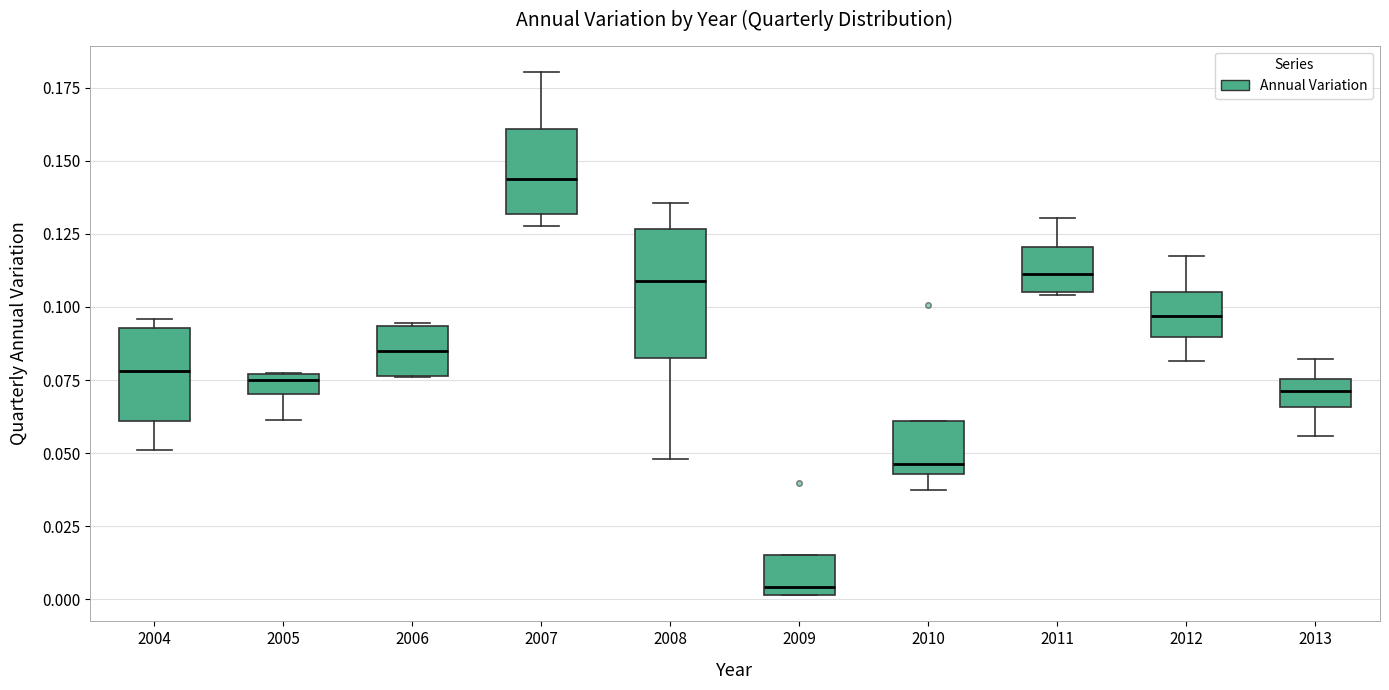

Where does the lower whisker of the box at x = 2005 end on the y-axis? The values are not printed on the chart, so give them approximately, as read against the axis.

0.060